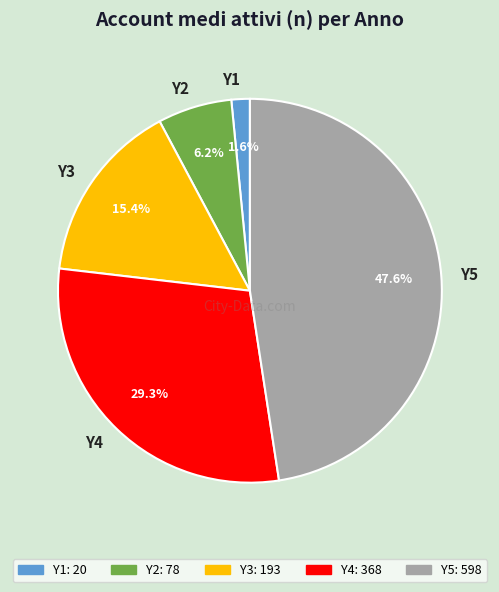

What percentage is the Y2 slice, to the nearest percent?

6%